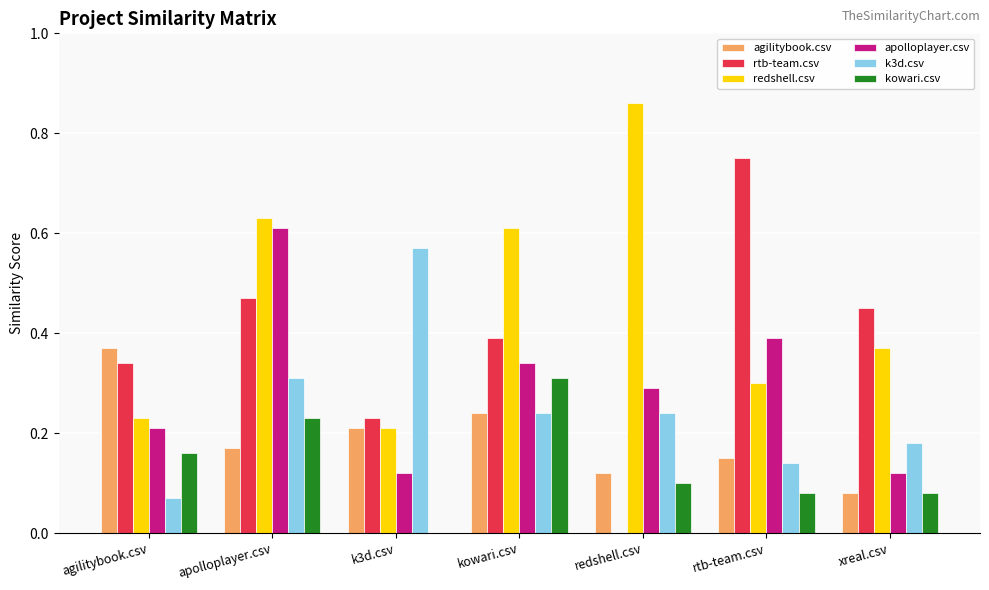

Which series changed the most between rtb-team.csv and xreal.csv?

rtb-team.csv